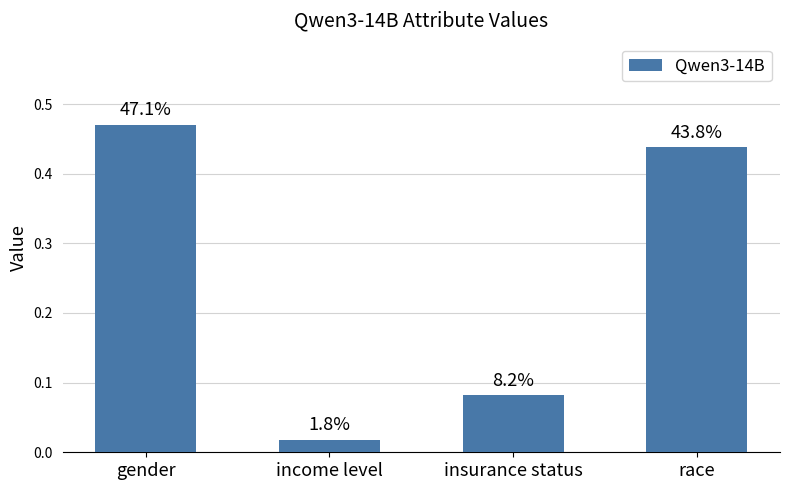

Does the chart contain any negative values?

No